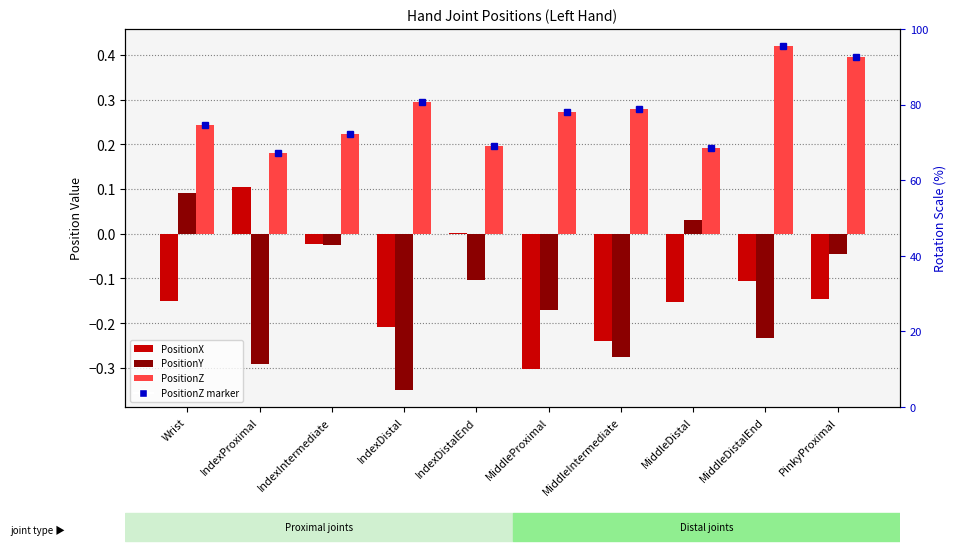

Rank the series at MiddleProximal from highest to lowest value.

PositionZ, PositionY, PositionX